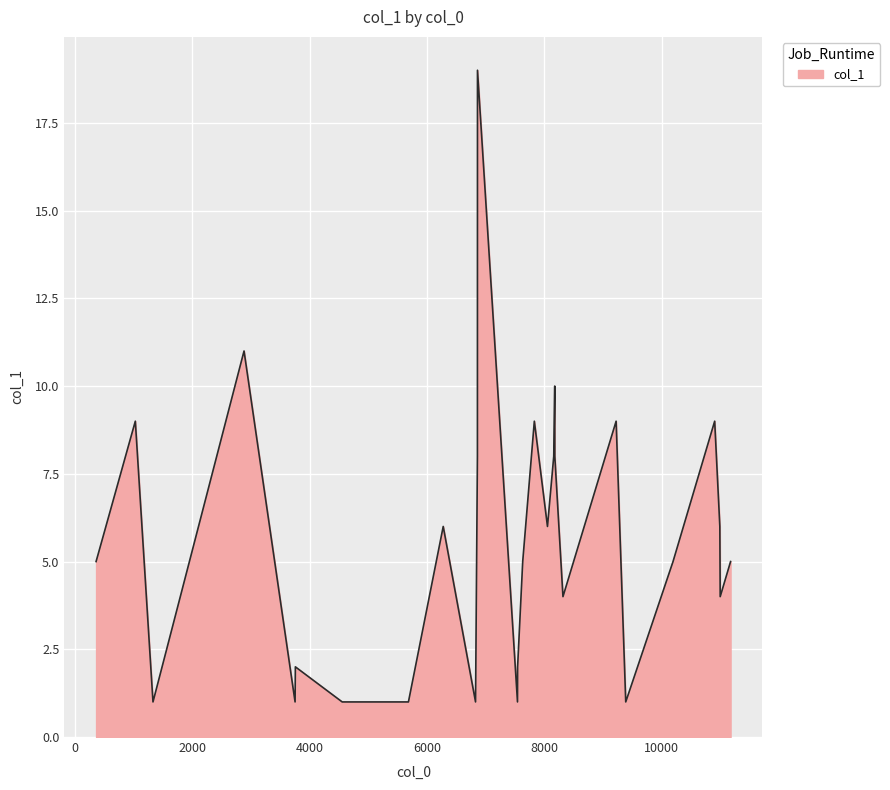

What is the minimum value shown in the chart?

1